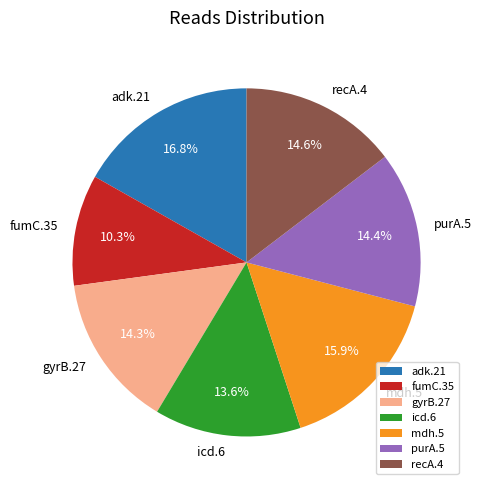

What portion of the pie excludes icd.6?

86.4%